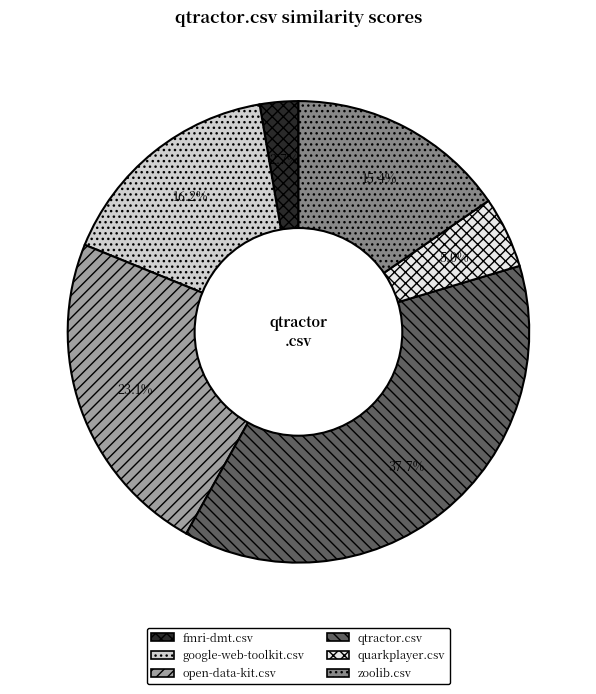

To the nearest percent, what is the average slice percentage?

17%